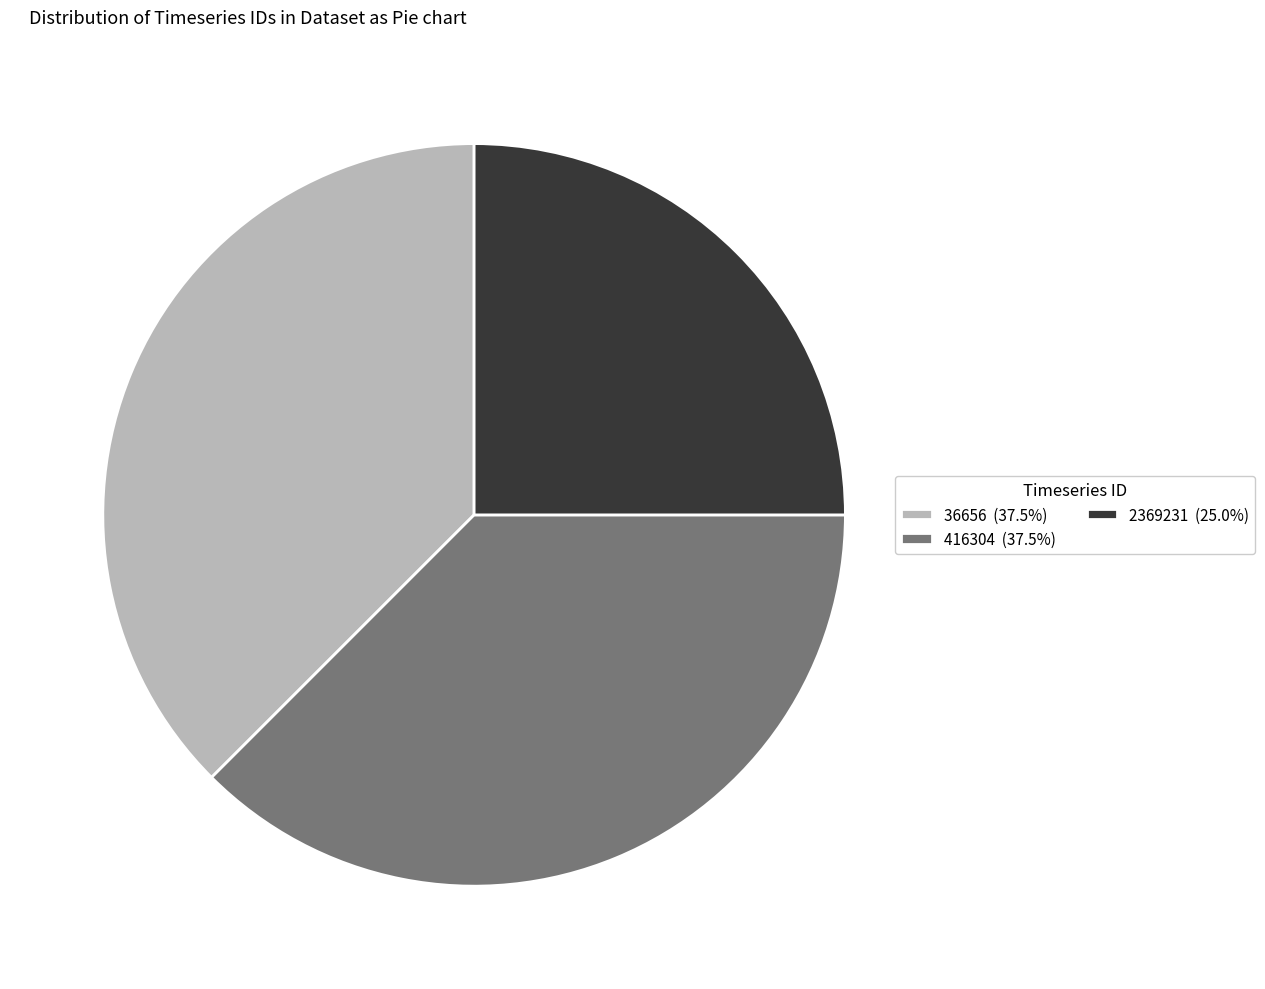

Approximately how many times larger is the value at 2369231 (25.0%) compared to 416304 (37.5%)?

0.7